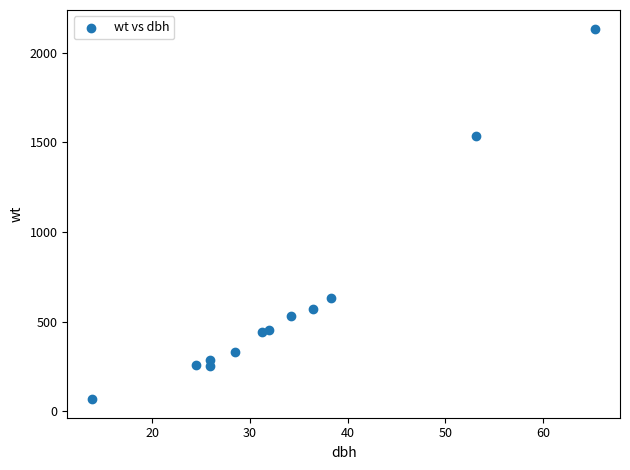

What Y value in the scatter plot is closest to 1100?

1533.7